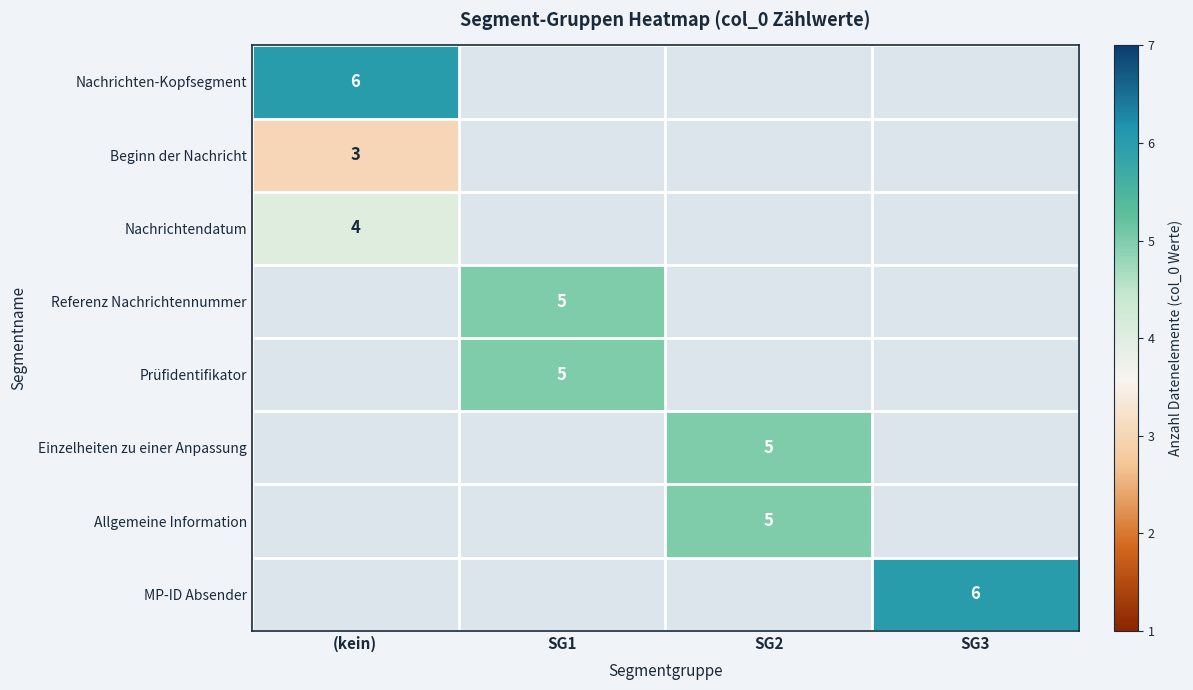

The value of Beginn der Nachricht at (kein) is 2. True or false?

False